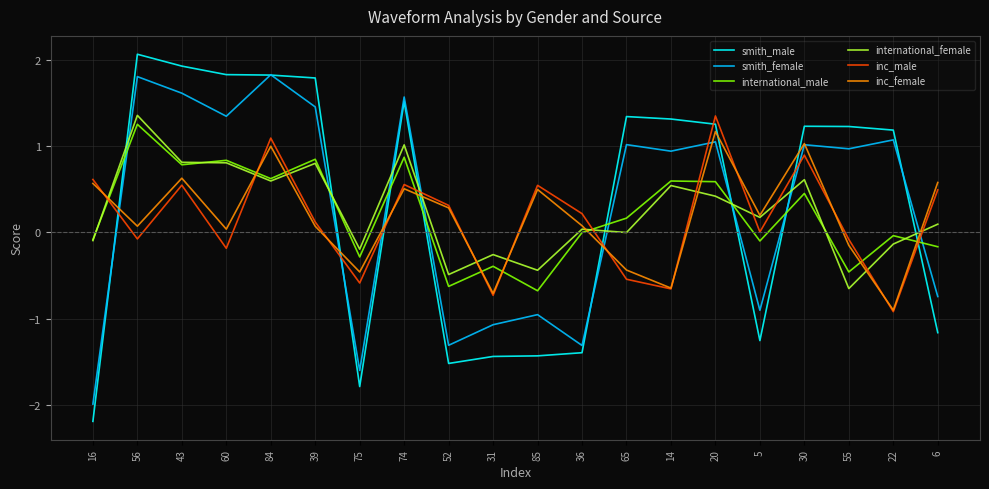

At 65, list the series in order from largest to smallest.

smith_male, smith_female, international_male, international_female, inc_female, inc_male